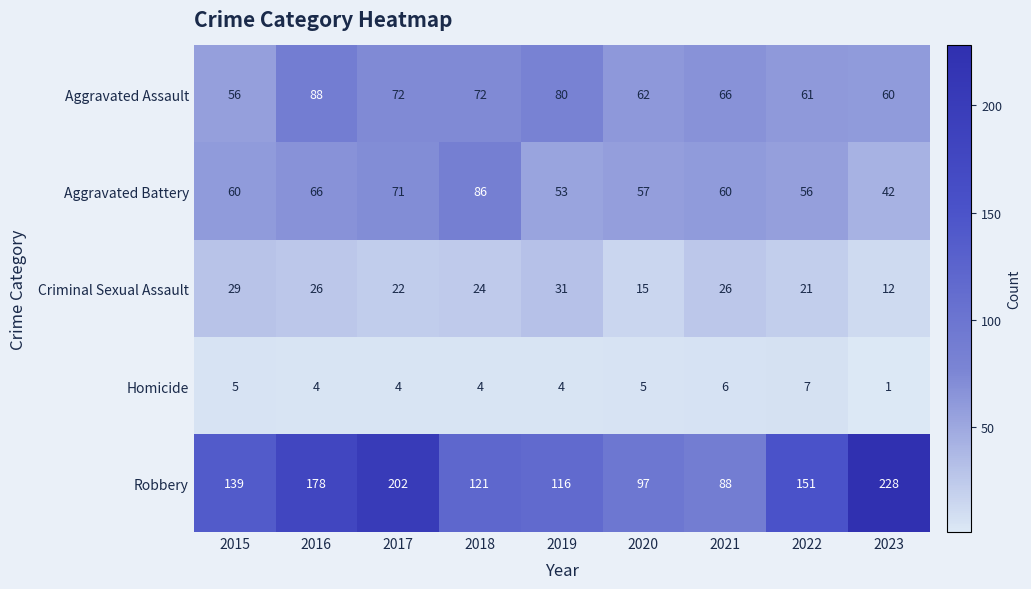

List the series in order of their peak value, highest first.

Robbery, Aggravated Assault, Aggravated Battery, Criminal Sexual Assault, Homicide